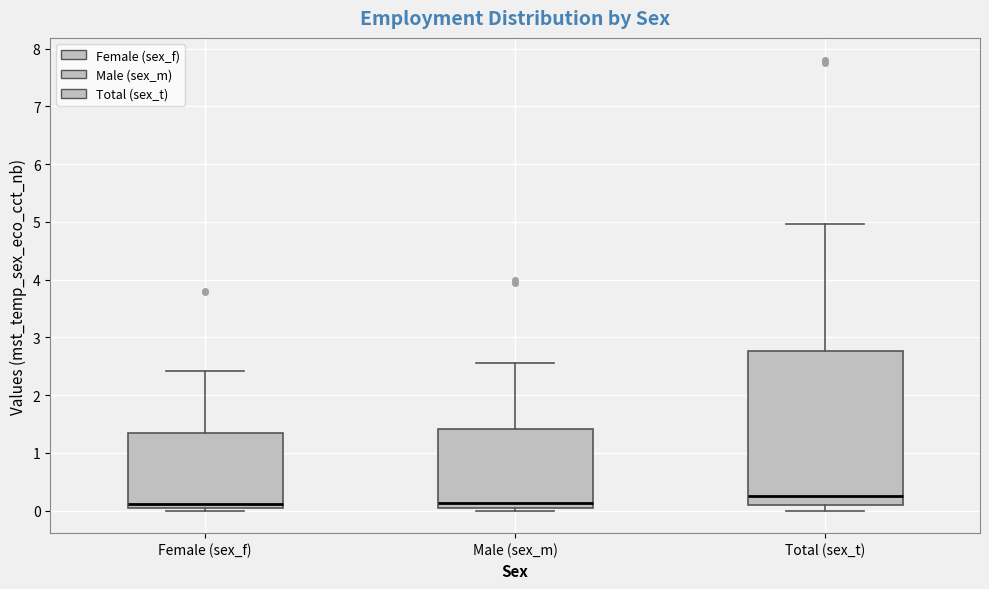

Comparing the boxes themselves (not the whiskers), which one is the tallest?

Total (sex_t)